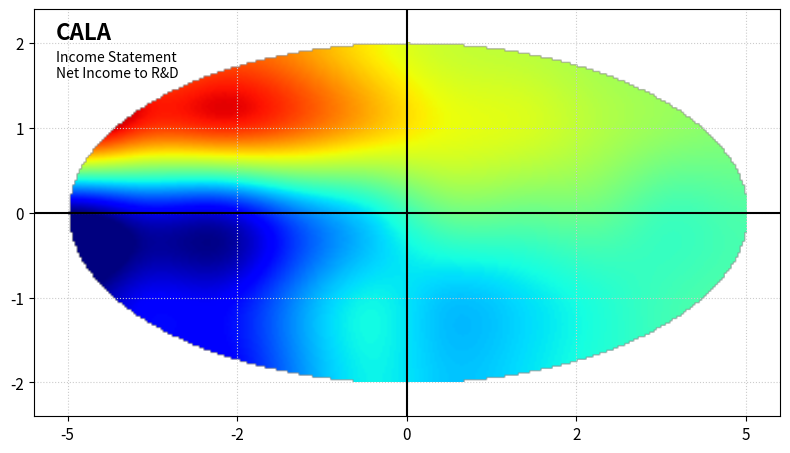

At which label does Net Income first exceed -32600?

2017